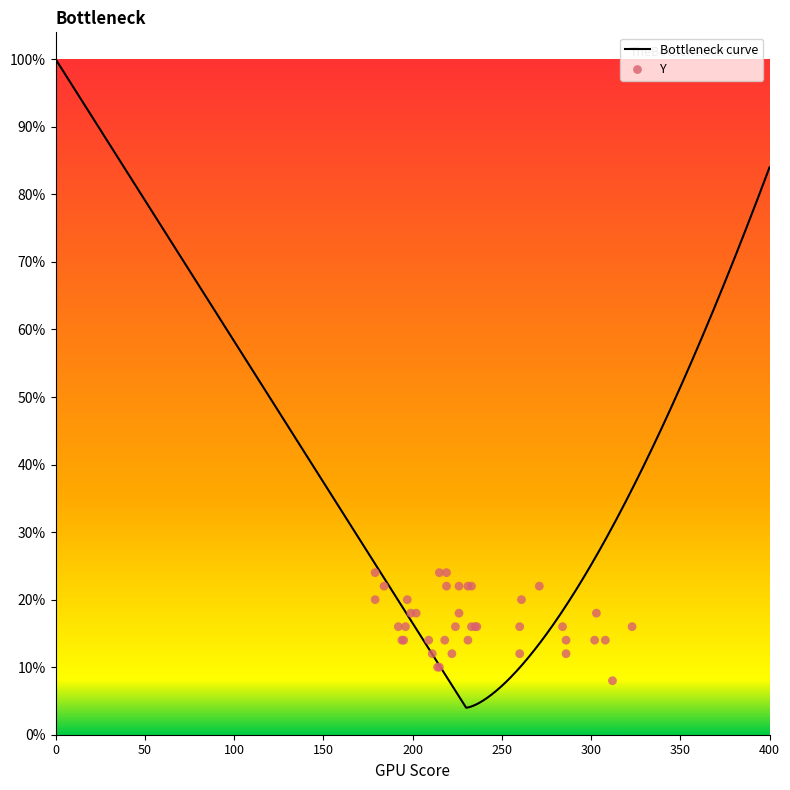

Which has a higher value, 196 or 236?

196